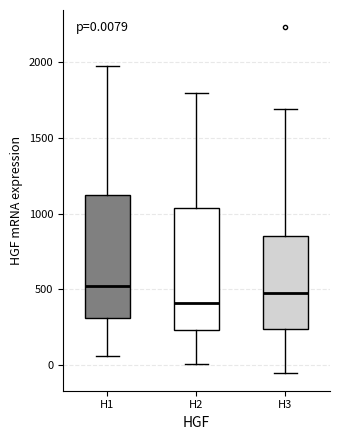

Which box's median line is the highest?

H1